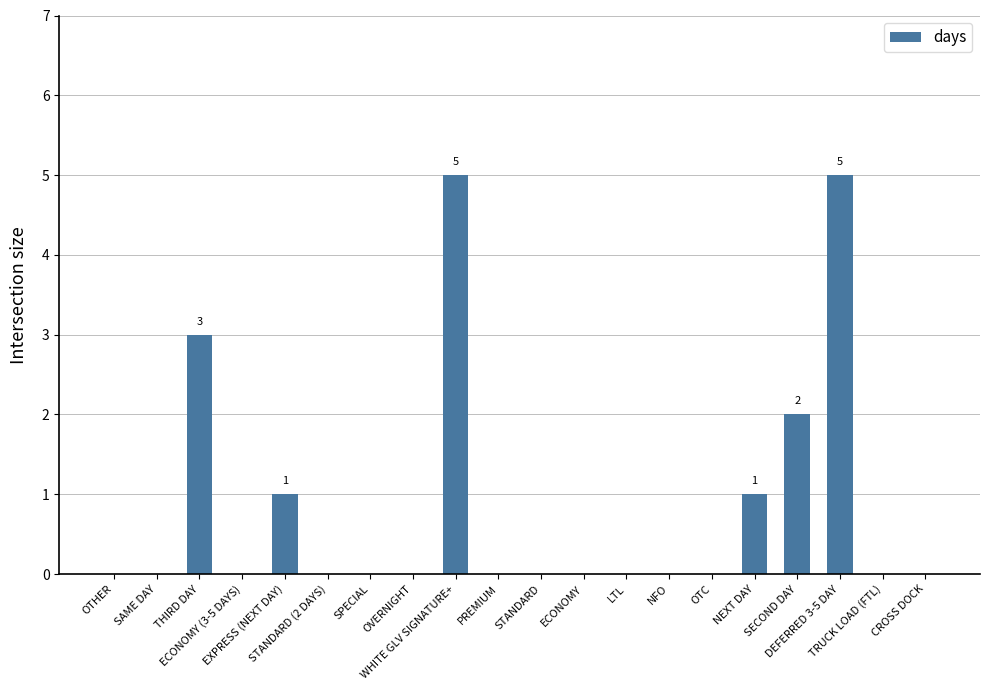

What is the maximum value shown in the chart?

5